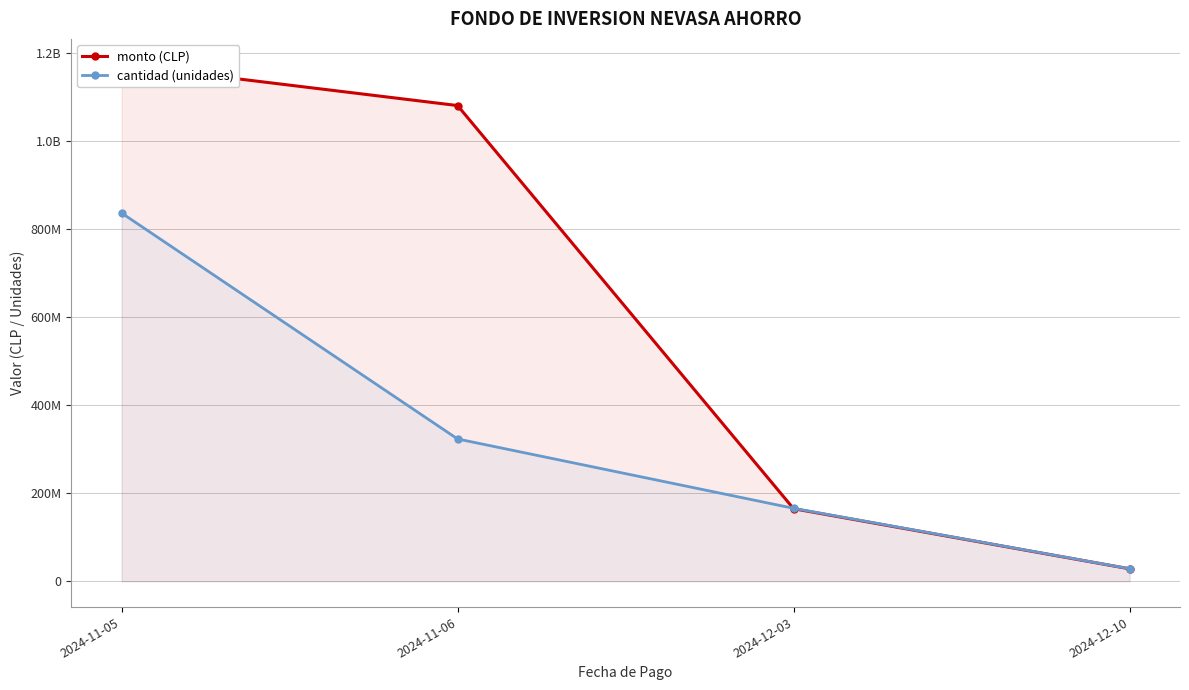

Reading left to right, what are all the values shown in this chart?

monto (CLP): 1172723654.0	1080000469.0	164746049.0	28254000.0
cantidad (unidades): 836039572.5	323070603.0	165637878.0	28425400.0